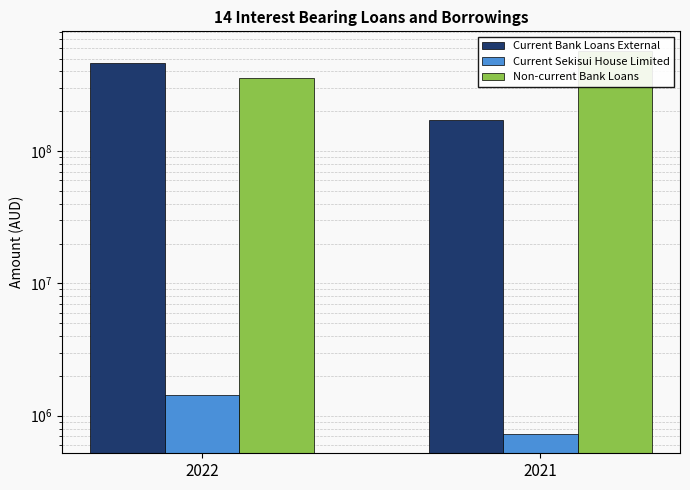

At which category is the sum across all series the highest?

2022